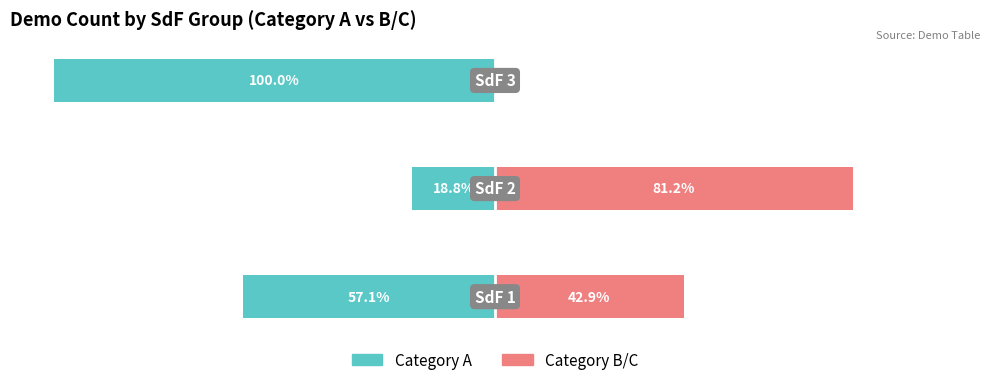

Count the number of data series in this chart.

2